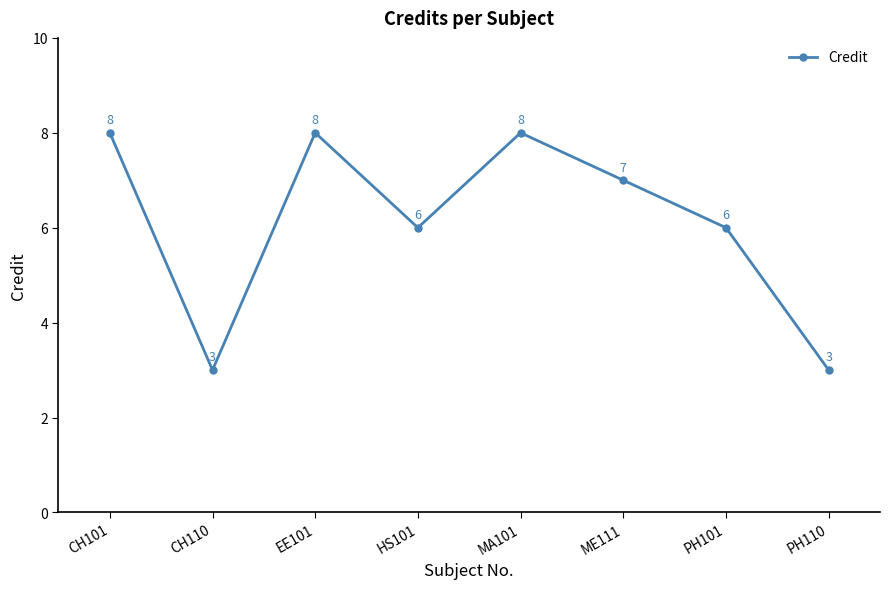

How many lines are shown in the chart?

1